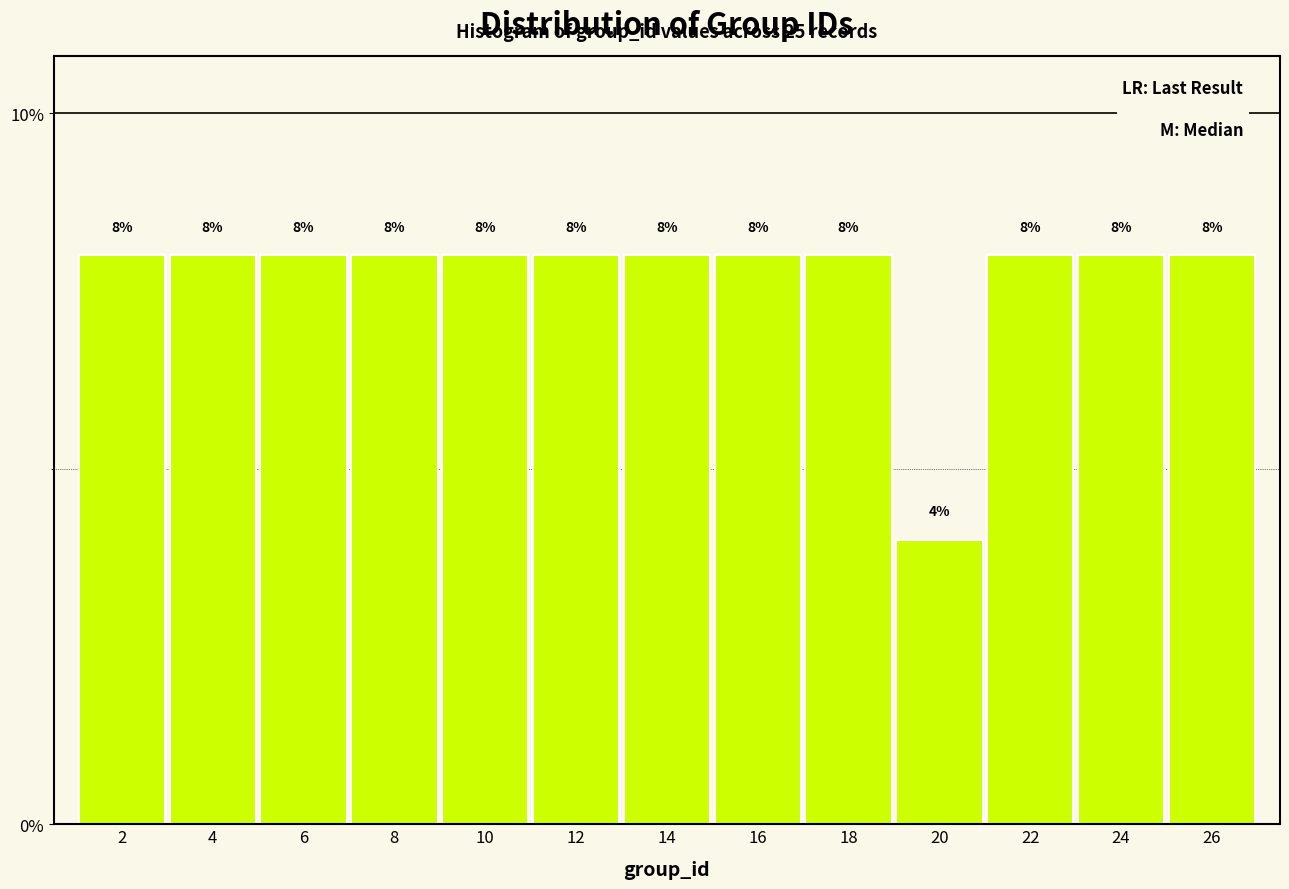

Reading left to right, list every bar in this chart as the range it spans on the x-axis followed by its height.

1 to 3: 8
3 to 5: 8
5 to 7: 8
7 to 9: 8
9 to 11: 8
11 to 13: 8
13 to 15: 8
15 to 17: 8
17 to 19: 8
19 to 21: 4
21 to 23: 8
23 to 25: 8
25 to 27: 8